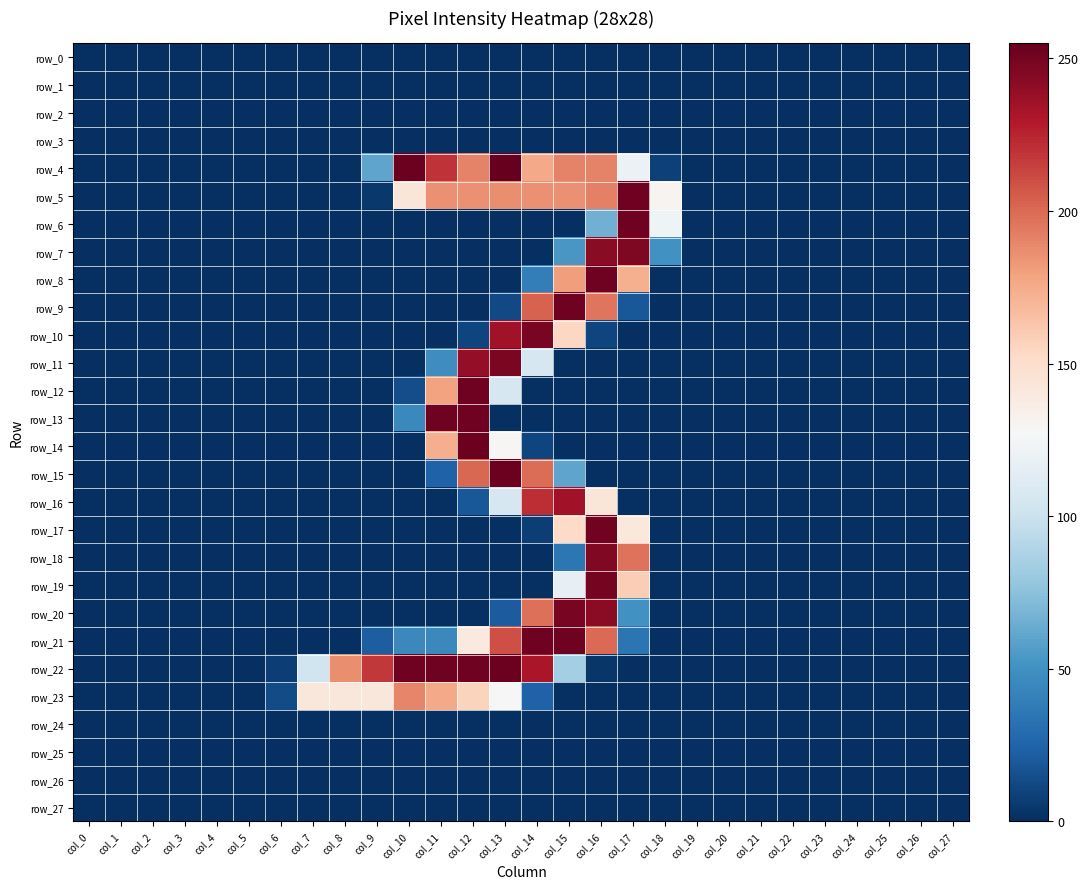

Reading left to right, transcribe all the data shown in this chart.

row_0: 0	0	0	0	0	0	0	0	0	0	0	0	0	0	0	0	0	0	0	0	0	0	0	0	0	0	0	0
row_1: 0	0	0	0	0	0	0	0	0	0	0	0	0	0	0	0	0	0	0	0	0	0	0	0	0	0	0	0
row_2: 0	0	0	0	0	0	0	0	0	0	0	0	0	0	0	0	0	0	0	0	0	0	0	0	0	0	0	0
row_3: 0	0	0	0	0	0	0	0	0	0	0	0	0	0	0	0	0	0	0	0	0	0	0	0	0	0	0	0
row_4: 0	0	0	0	0	0	0	0	0	60	253	220	191	255	176	191	191	120	8	0	0	0	0	0	0	0	0	0
row_5: 0	0	0	0	0	0	0	0	0	4	143	186	186	187	186	186	192	252	131	0	0	0	0	0	0	0	0	0
row_6: 0	0	0	0	0	0	0	0	0	0	0	0	0	0	0	0	66	252	122	0	0	0	0	0	0	0	0	0
row_7: 0	0	0	0	0	0	0	0	0	0	0	0	0	0	0	53	243	247	50	0	0	0	0	0	0	0	0	0
row_8: 0	0	0	0	0	0	0	0	0	0	0	0	0	0	39	181	252	173	0	0	0	0	0	0	0	0	0	0
row_9: 0	0	0	0	0	0	0	0	0	0	0	0	0	12	203	252	196	19	0	0	0	0	0	0	0	0	0	0
row_10: 0	0	0	0	0	0	0	0	0	0	0	0	10	235	249	154	10	0	0	0	0	0	0	0	0	0	0	0
row_11: 0	0	0	0	0	0	0	0	0	0	0	48	240	248	106	0	0	0	0	0	0	0	0	0	0	0	0	0
row_12: 0	0	0	0	0	0	0	0	0	0	14	179	252	106	0	0	0	0	0	0	0	0	0	0	0	0	0	0
row_13: 0	0	0	0	0	0	0	0	0	0	45	252	252	0	0	0	0	0	0	0	0	0	0	0	0	0	0	0
row_14: 0	0	0	0	0	0	0	0	0	0	0	174	253	129	10	0	0	0	0	0	0	0	0	0	0	0	0	0
row_15: 0	0	0	0	0	0	0	0	0	0	0	24	201	253	199	60	0	0	0	0	0	0	0	0	0	0	0	0
row_16: 0	0	0	0	0	0	0	0	0	0	0	0	19	106	222	235	143	0	0	0	0	0	0	0	0	0	0	0
row_17: 0	0	0	0	0	0	0	0	0	0	0	0	0	0	7	153	251	141	0	0	0	0	0	0	0	0	0	0
row_18: 0	0	0	0	0	0	0	0	0	0	0	0	0	0	0	35	246	197	0	0	0	0	0	0	0	0	0	0
row_19: 0	0	0	0	0	0	0	0	0	0	0	0	0	0	0	117	250	159	0	0	0	0	0	0	0	0	0	0
row_20: 0	0	0	0	0	0	0	0	0	0	0	0	0	21	198	249	243	50	0	0	0	0	0	0	0	0	0	0
row_21: 0	0	0	0	0	0	0	0	0	22	45	45	140	210	252	252	200	34	0	0	0	0	0	0	0	0	0	0
row_22: 0	0	0	0	0	0	7	102	187	218	252	252	252	253	232	84	3	0	0	0	0	0	0	0	0	0	0	0
row_23: 0	0	0	0	0	0	13	142	142	142	190	176	156	128	24	0	0	0	0	0	0	0	0	0	0	0	0	0
row_24: 0	0	0	0	0	0	0	0	0	0	0	0	0	0	0	0	0	0	0	0	0	0	0	0	0	0	0	0
row_25: 0	0	0	0	0	0	0	0	0	0	0	0	0	0	0	0	0	0	0	0	0	0	0	0	0	0	0	0
row_26: 0	0	0	0	0	0	0	0	0	0	0	0	0	0	0	0	0	0	0	0	0	0	0	0	0	0	0	0
row_27: 0	0	0	0	0	0	0	0	0	0	0	0	0	0	0	0	0	0	0	0	0	0	0	0	0	0	0	0